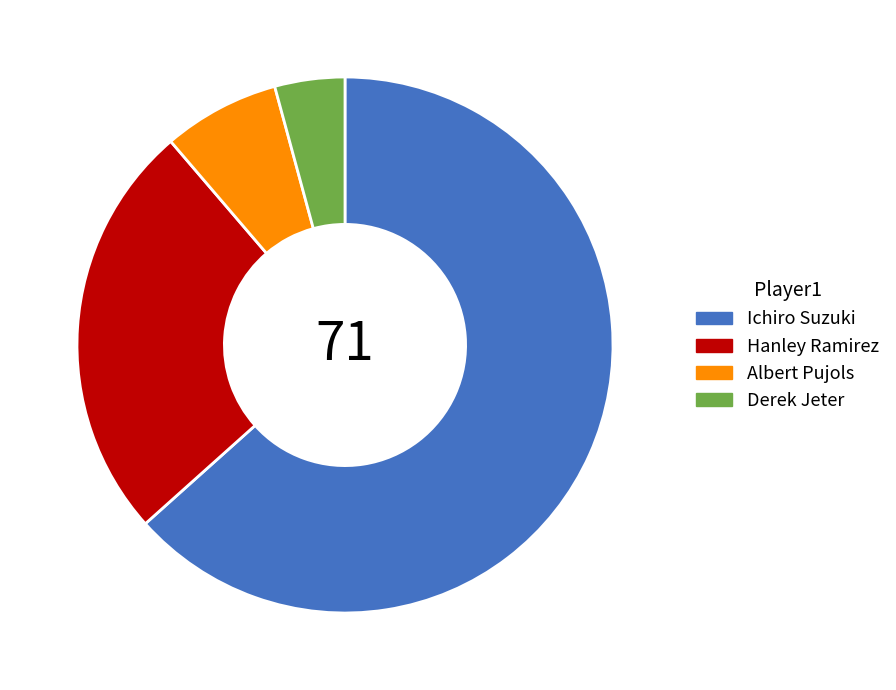

Which slice is the largest?

Ichiro Suzuki